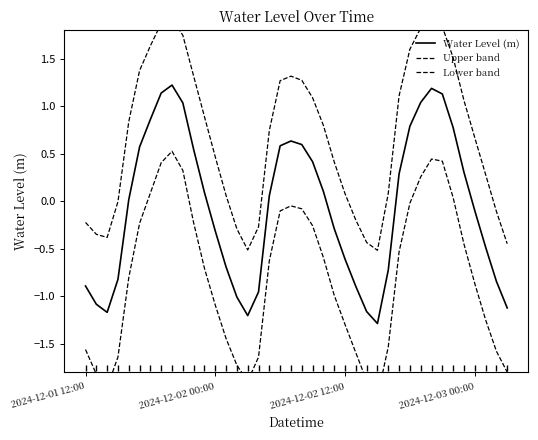

True or false: Lower band and Upper band cross at least once.

False